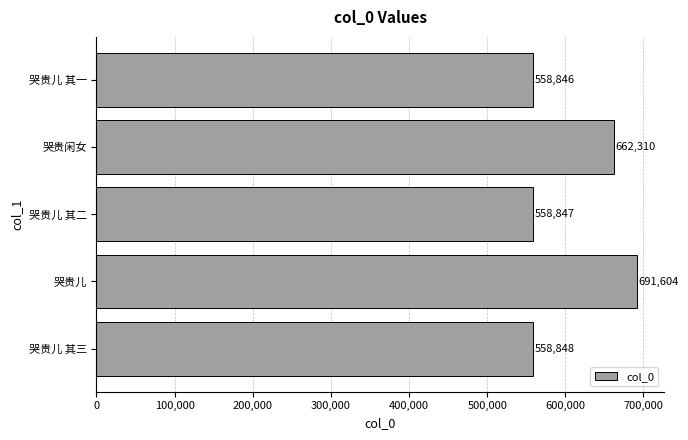

What is the average value?

606091